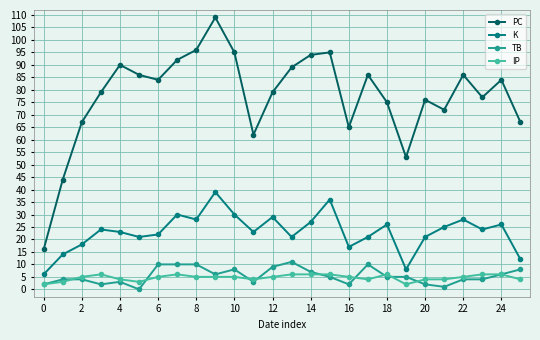

True or false: IP has more than 1 points higher than both neighbors.

True